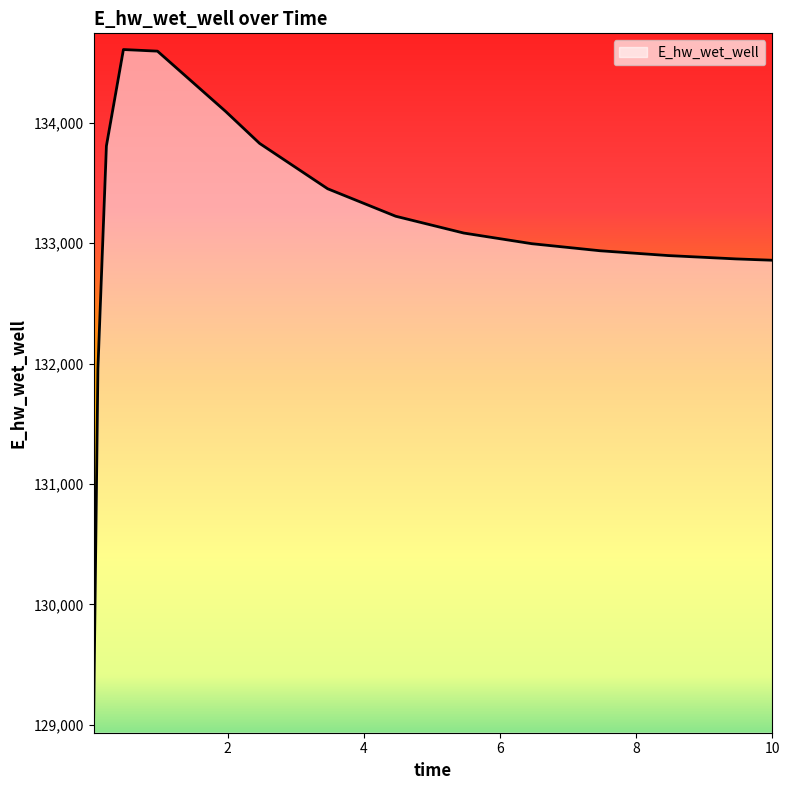

What is the greatest value displayed?

134609.1